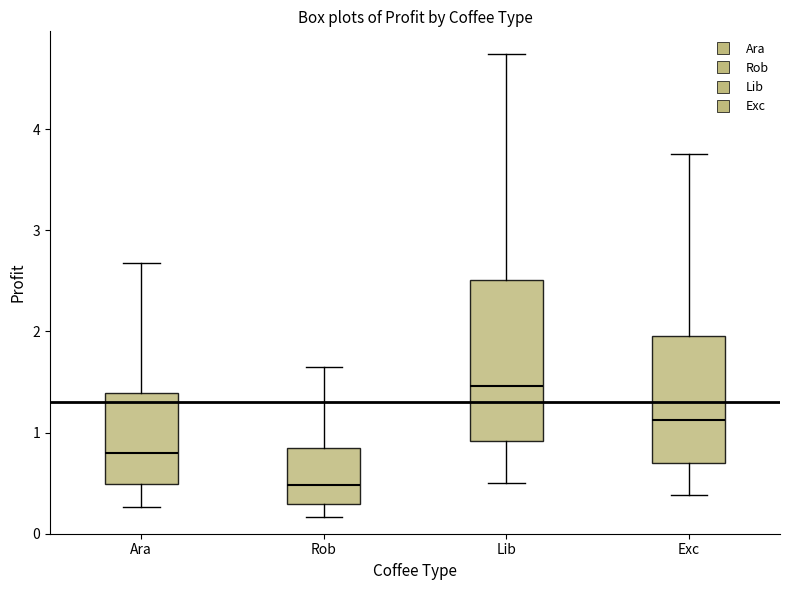

Reading left to right, read every box against the y-axis: the position of its median line, the range the box covers, and the ends of its whiskers. The values are not printed on the chart, so give them approximately, as read against the axis.

Ara: median 0.8, box 0.5 to 1.4, whiskers 0.3 to 2.7
Rob: median 0.5, box 0.3 to 0.8, whiskers 0.2 to 1.6
Lib: median 1.5, box 0.9 to 2.5, whiskers 0.5 to 4.7
Exc: median 1.1, box 0.7 to 2.0, whiskers 0.4 to 3.8